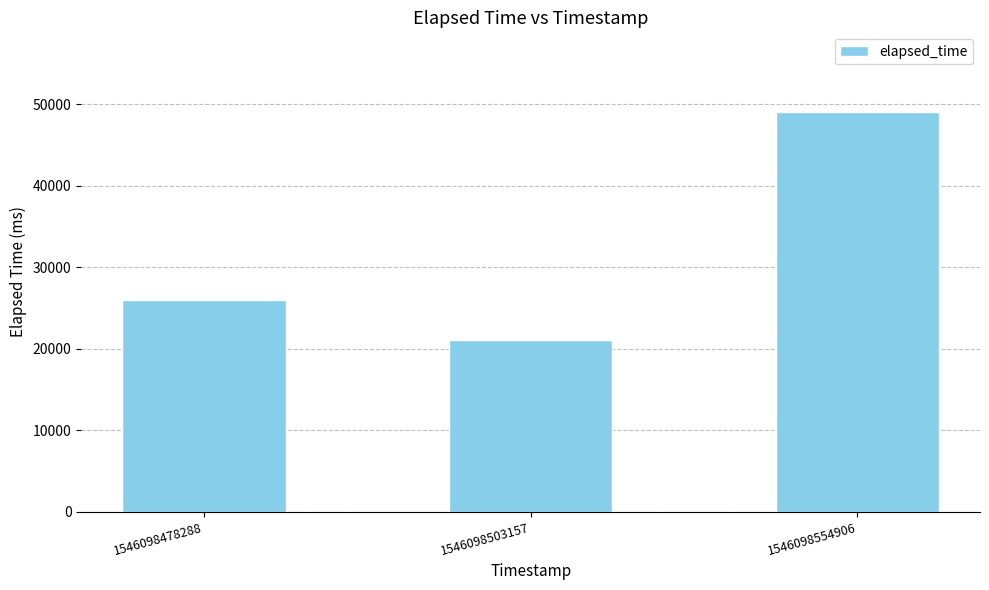

What is the greatest value displayed?

49000